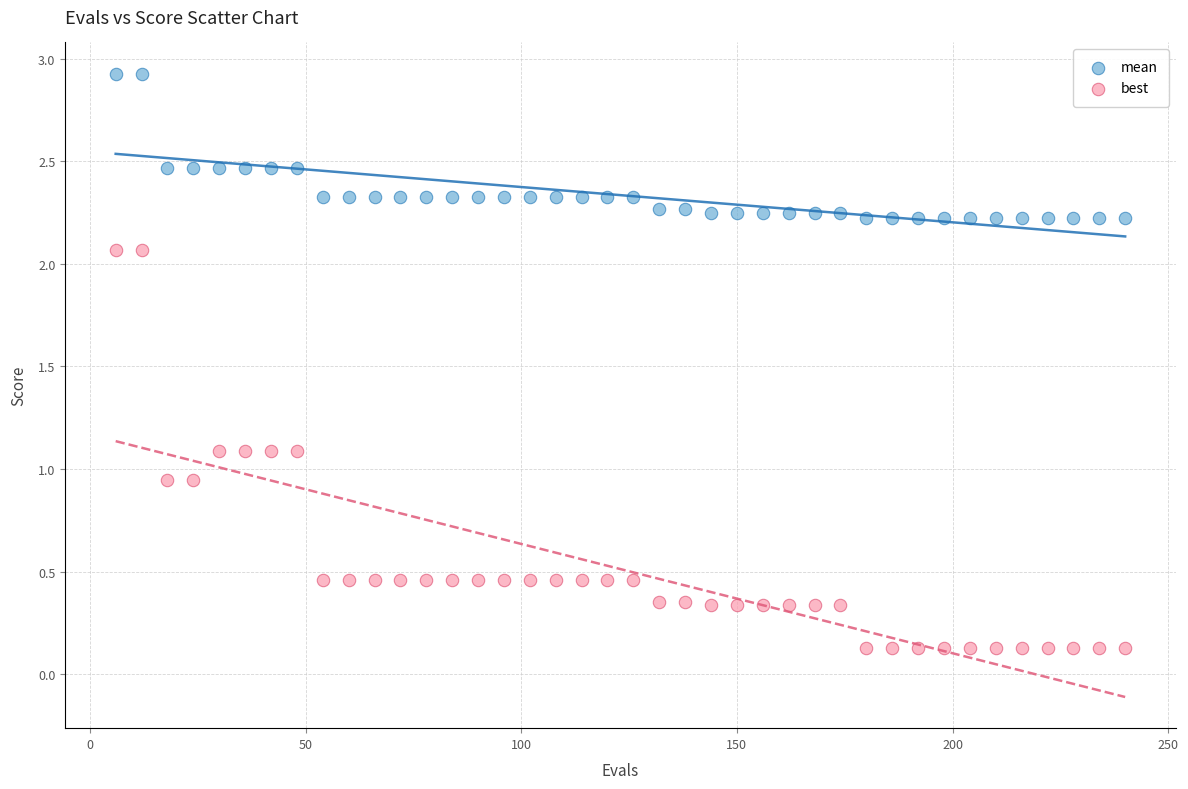

Which series contains the lowest Y value?

best